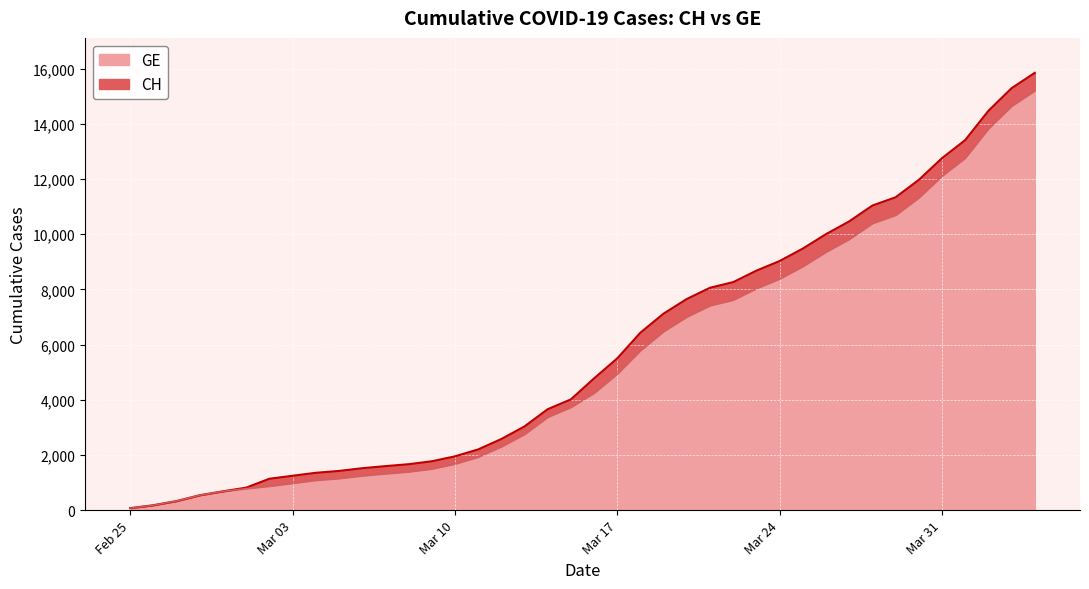

What value does the GE series have at 2020-03-30?

11329